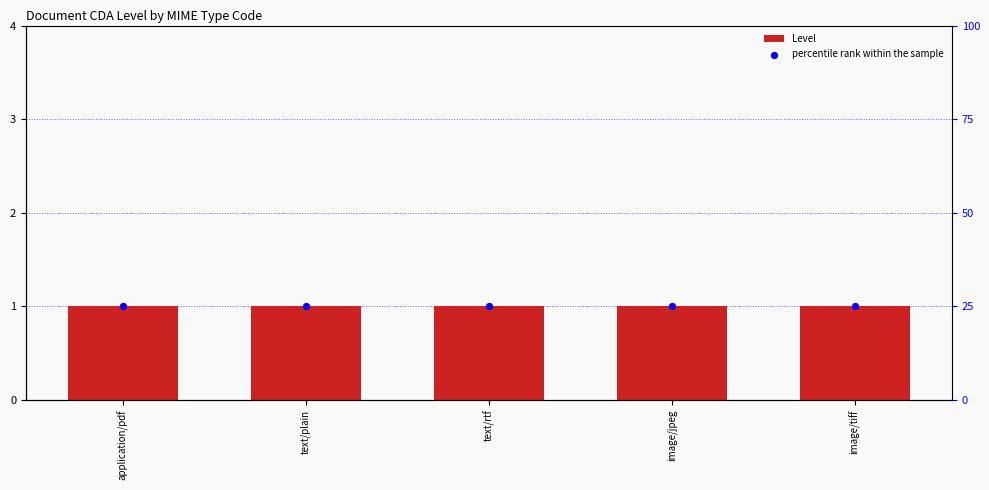

At which category is the sum across all series the highest?

application/pdf